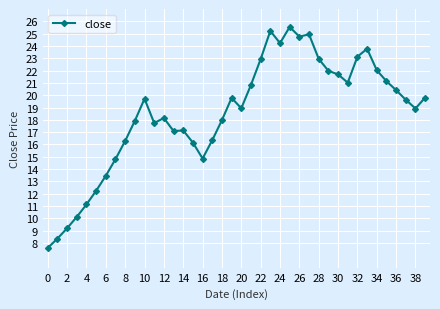

What is the maximum value shown in the chart?

25.5